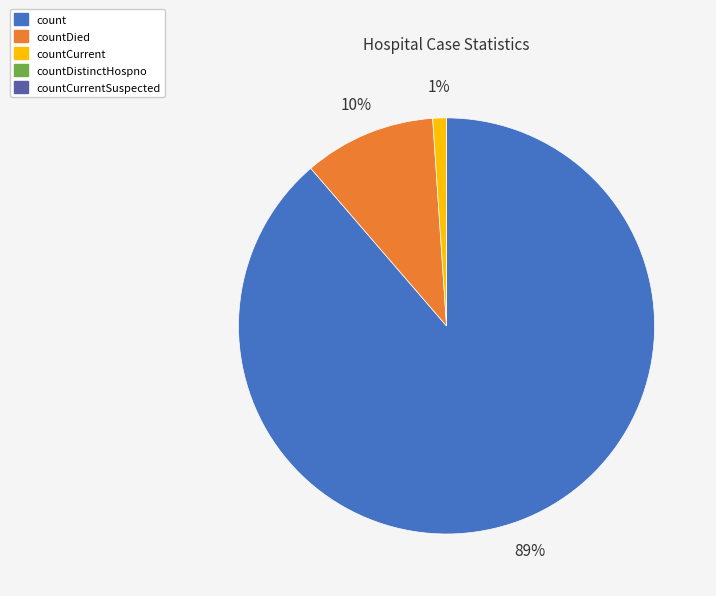

Is there a majority slice in this chart?

Yes